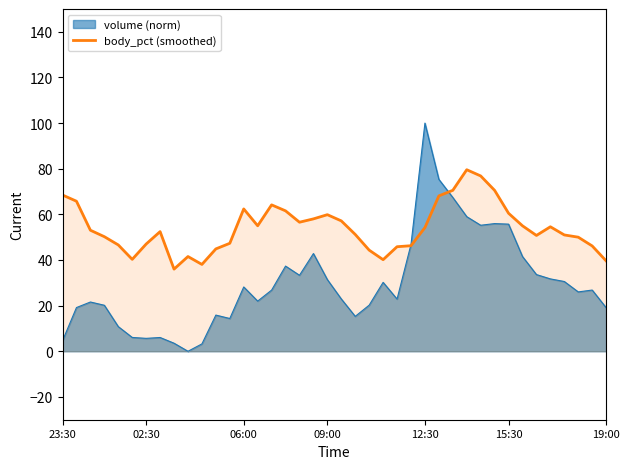

How many distinct data groups are displayed?

2